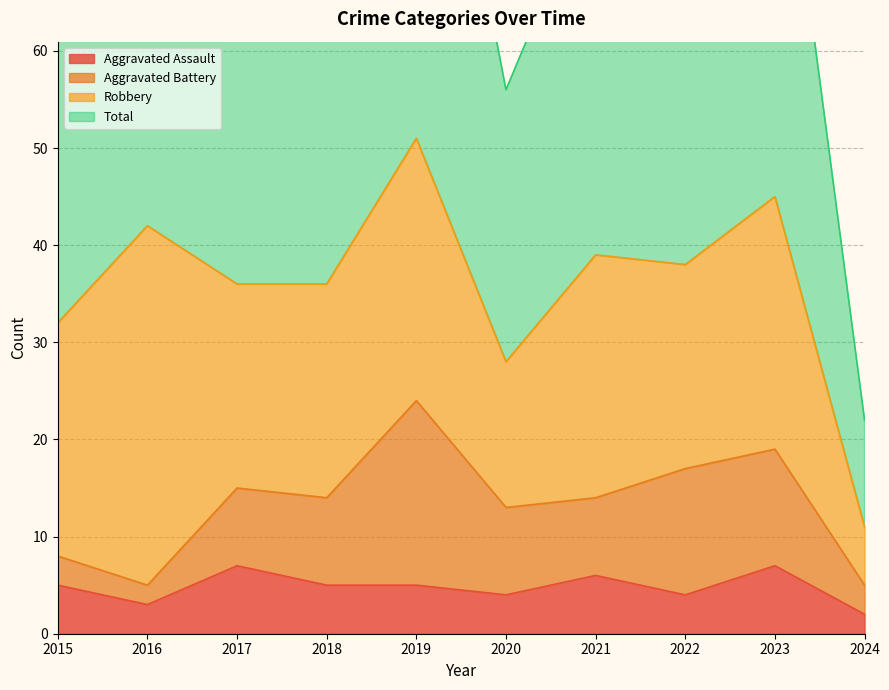

The value of Aggravated Assault at 2021 is 4. True or false?

False